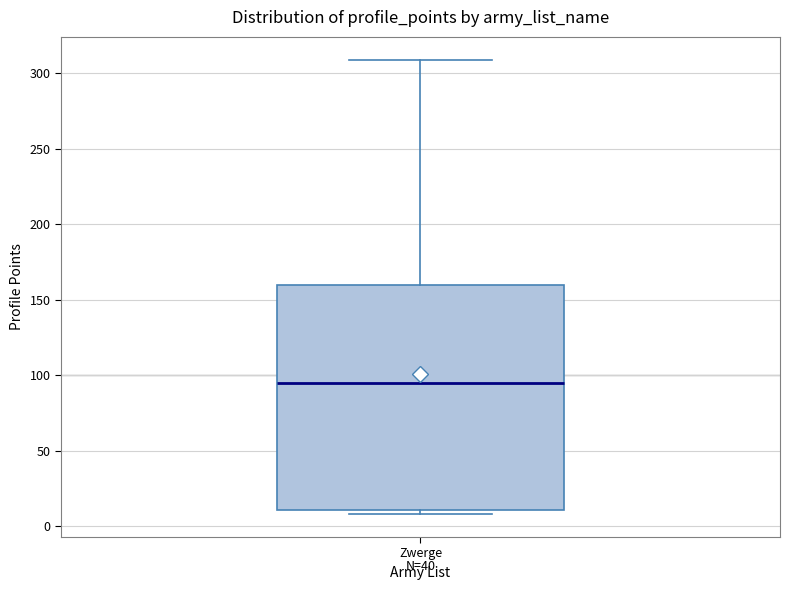

Where is the upper edge of the box for Zwerge on the y-axis? The values are not printed on the chart, so give them approximately, as read against the axis.

160